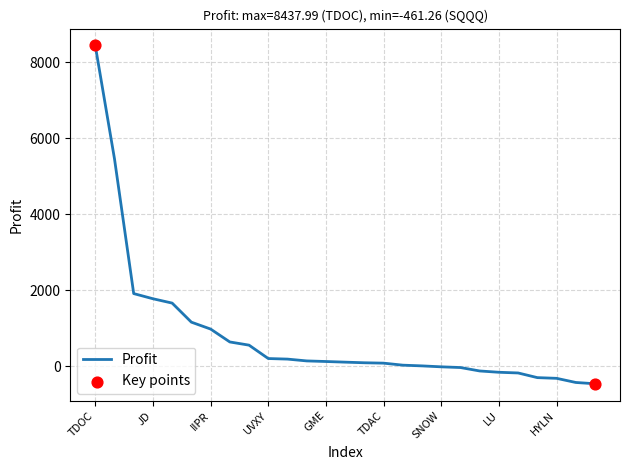

What is the maximum value shown in the chart?

8438.0